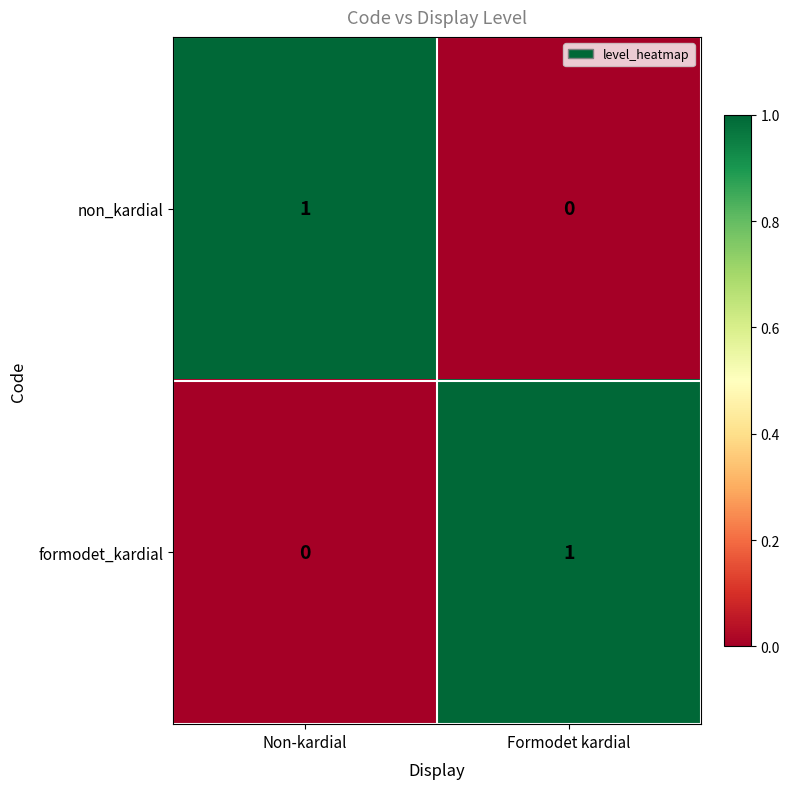

Reading left to right, extract all data points from this chart.

non_kardial: 1	0
formodet_kardial: 0	1